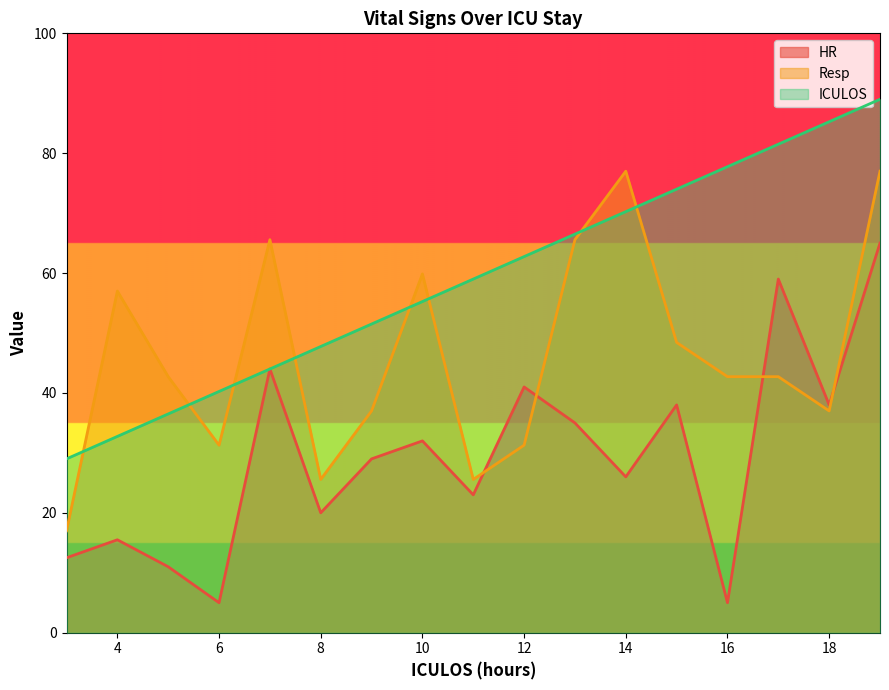

True or false: ICULOS has more than 1 interior local peaks.

False